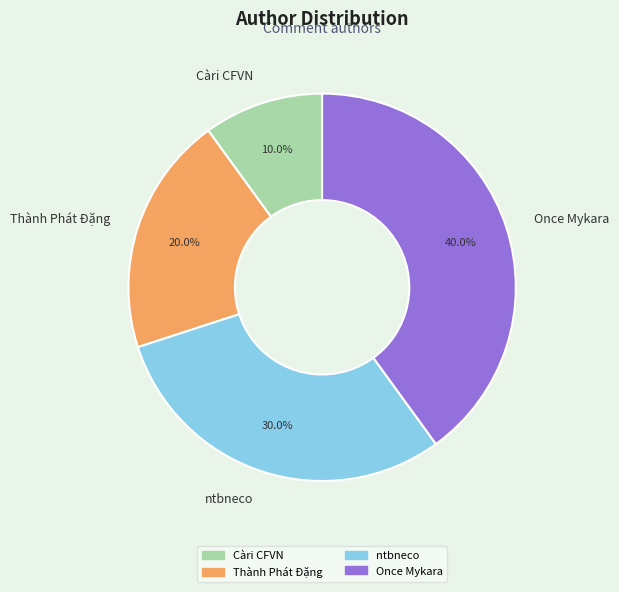

What percentage is NOT represented by Càri CFVN?

90.0%